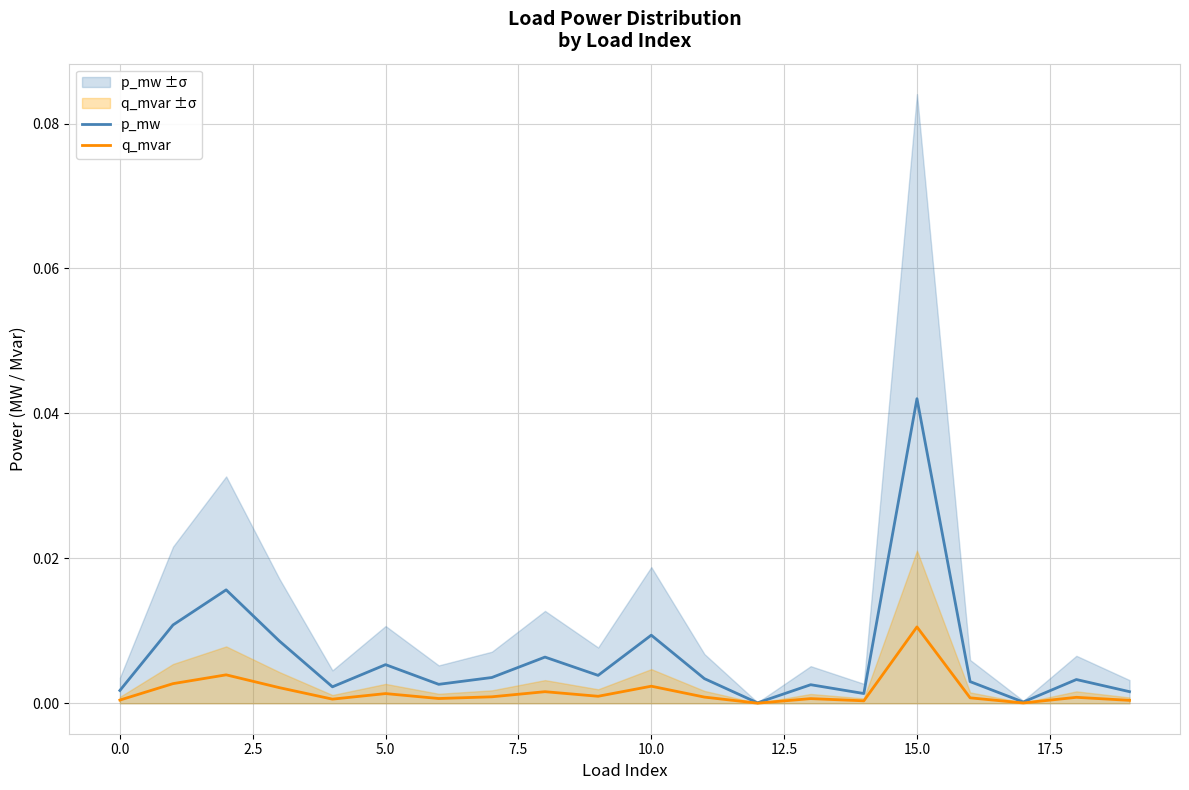

Is this an area chart (filled region under the line)?

No